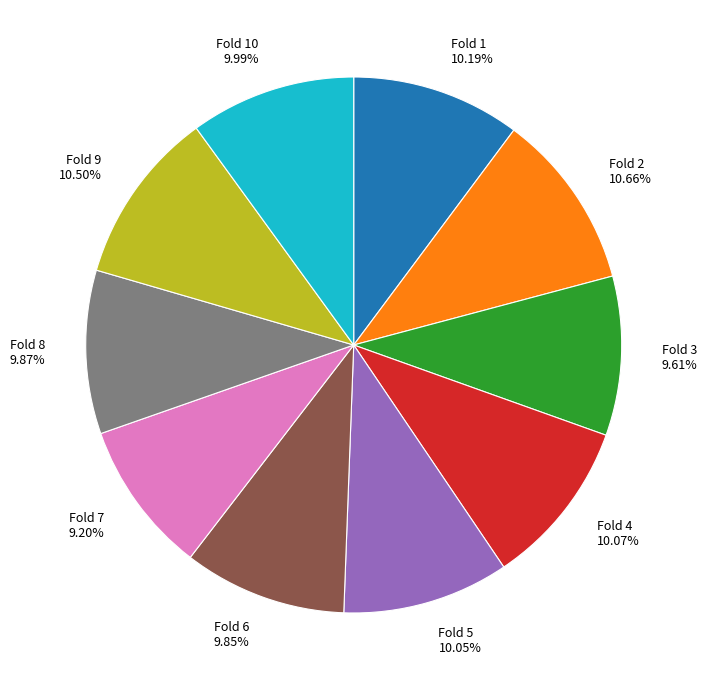

How many segments does this pie chart have?

10